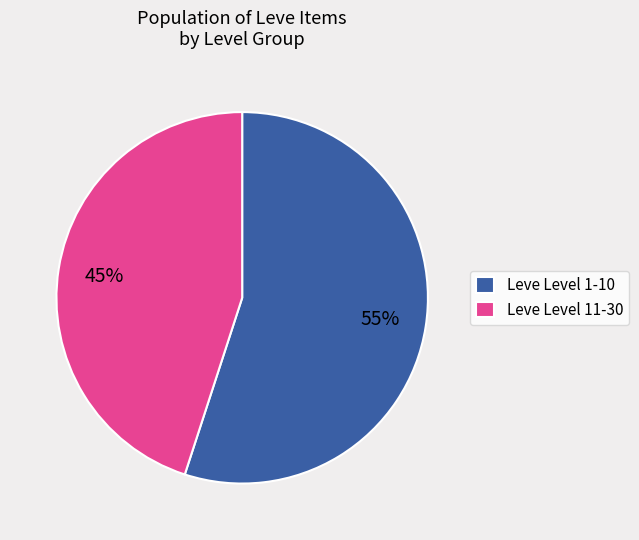

What percentage is the Leve Level 1-10 slice, to the nearest percent?

55%